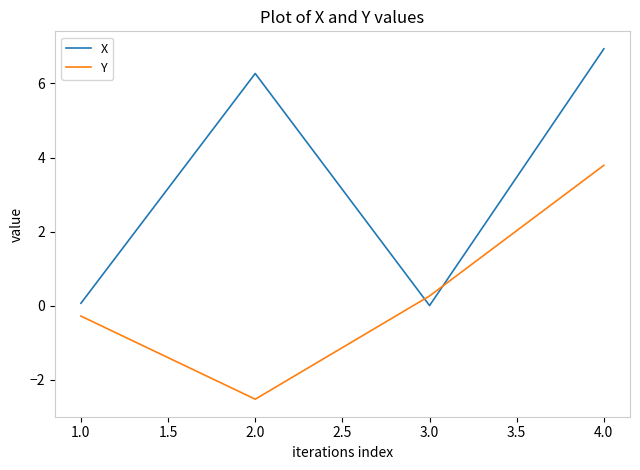

In X, how many points are higher than both neighbors (excluding endpoints)?

1